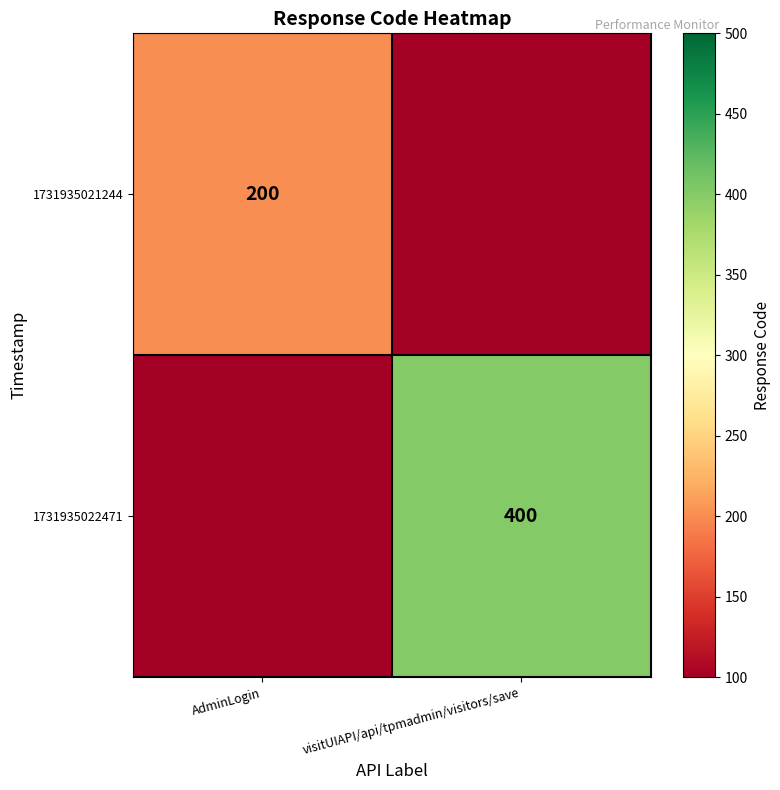

Is it true that 1731935021244 equals 337 at AdminLogin?

False